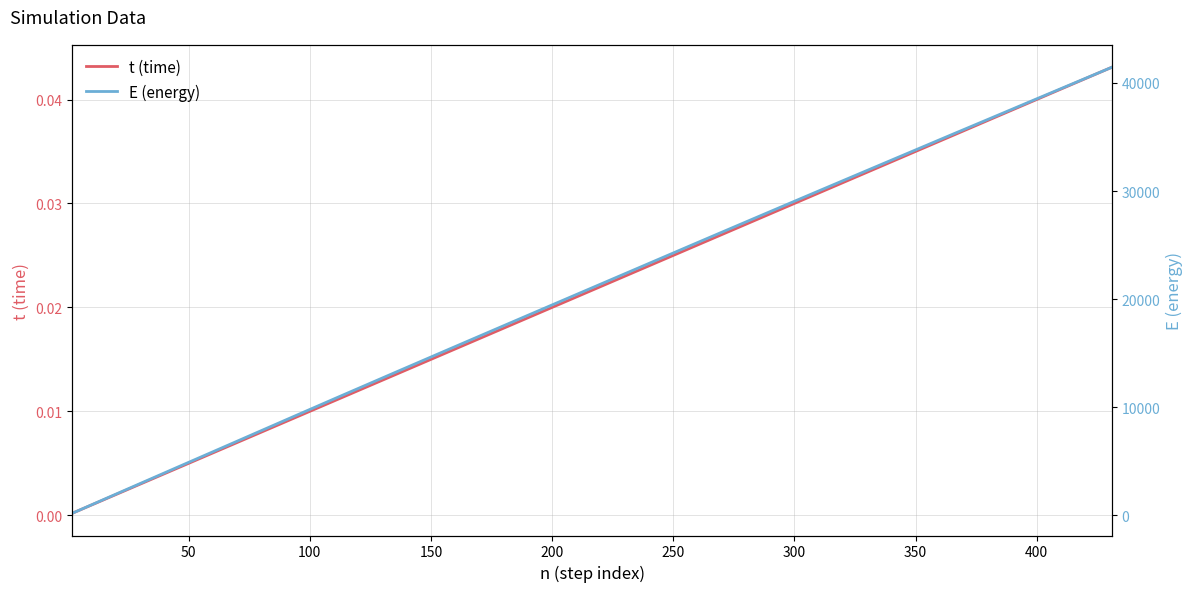

What is the maximum value for E (energy)?

41444.7